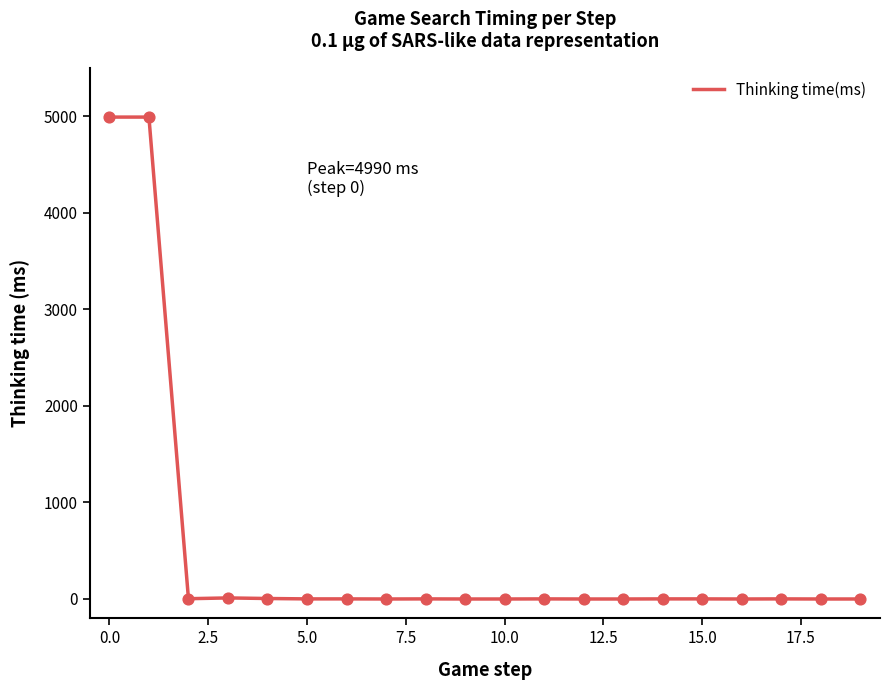

What is the difference between the maximum and minimum values?

4990